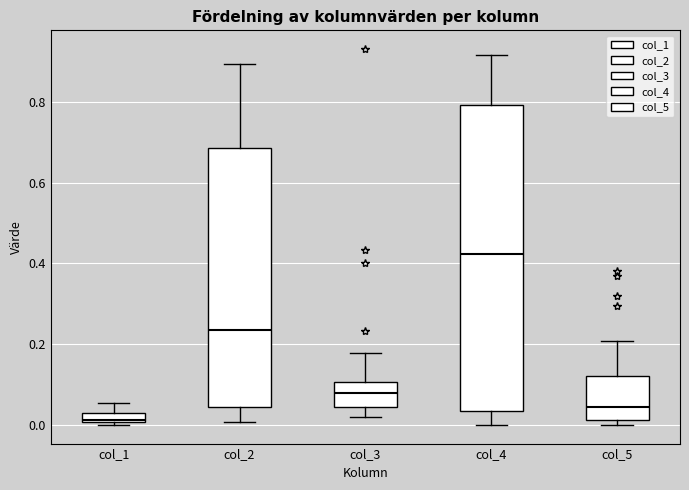

Where does the lower whisker of the box for col_3 end on the y-axis? The values are not printed on the chart, so give them approximately, as read against the axis.

0.02